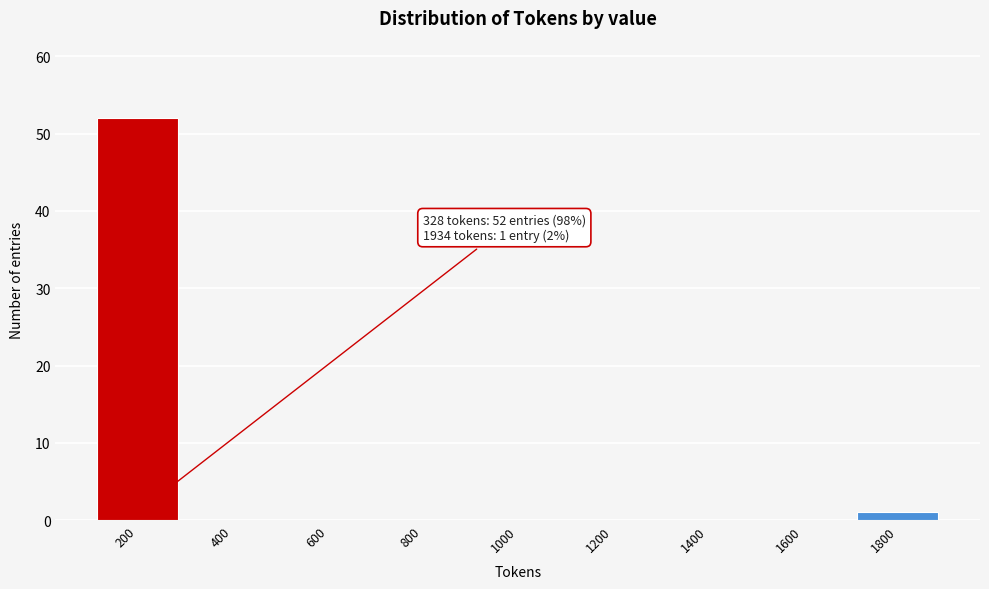

Reading left to right, list all the values displayed in this chart.

200=52	400=0	600=0	800=0	1000=0	1200=0	1400=0	1600=0	1800=1